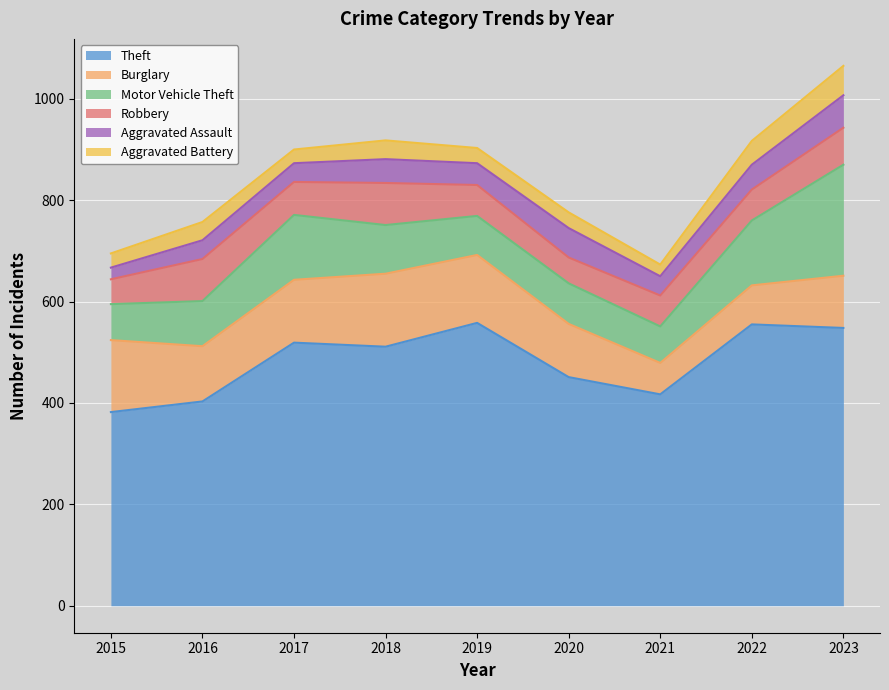

What is the average value of the Aggravated Battery series?

35